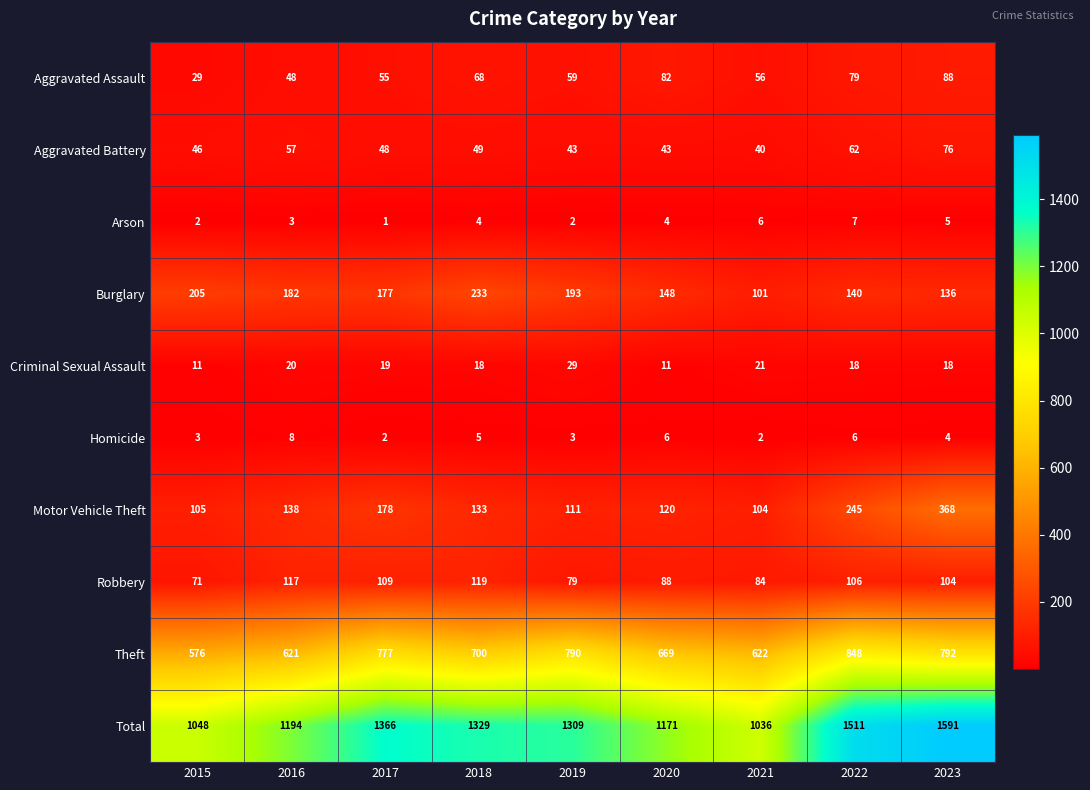

At how many categories does at least one series exceed 724?

9